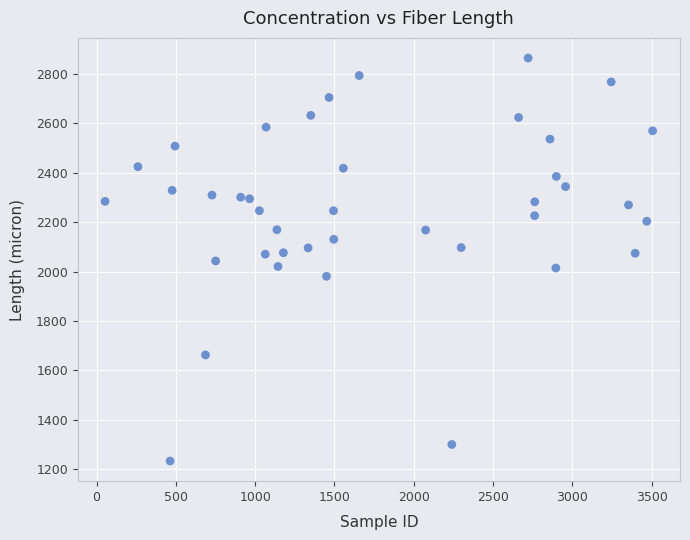

What is the range of Y values (max minus min)?

1630.3